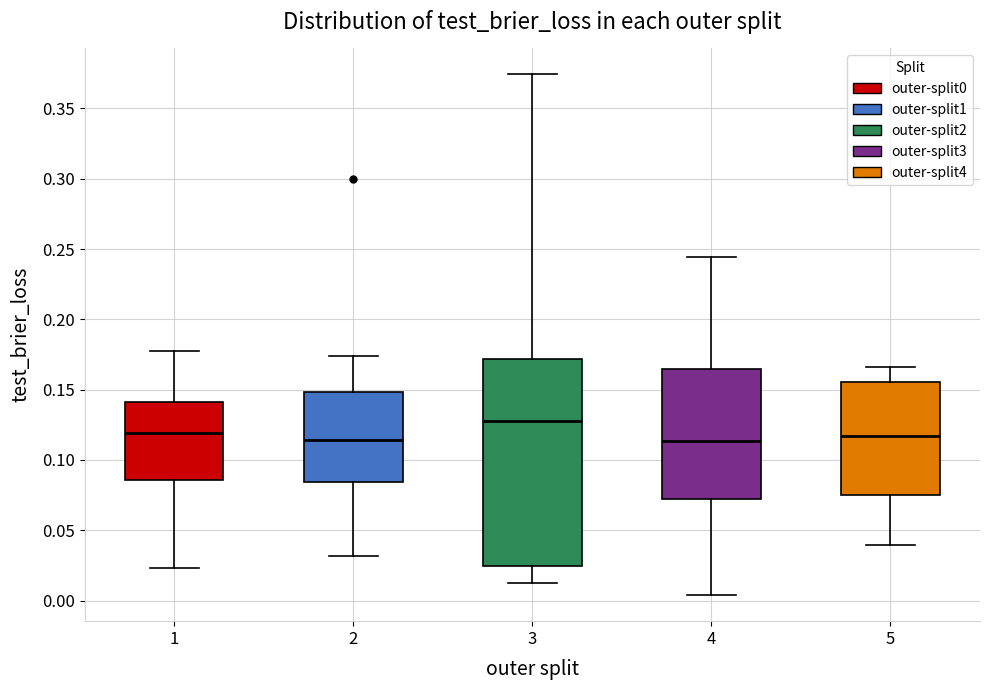

Where does the median line of the box at x = 2 sit on the y-axis? The values are not printed on the chart, so give them approximately, as read against the axis.

0.115